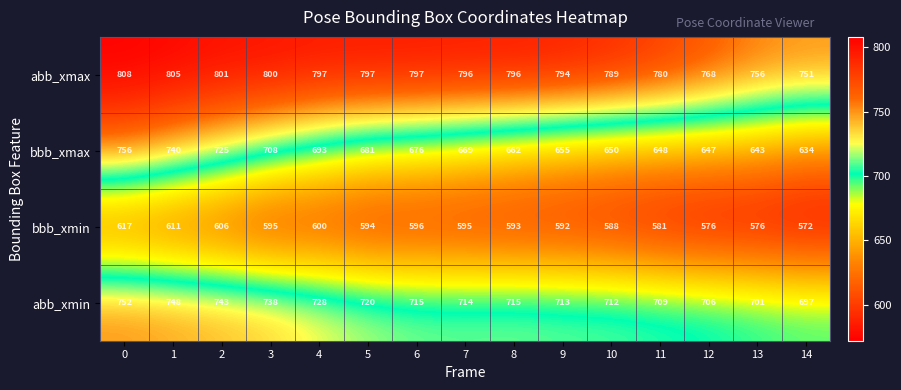

The value of abb_xmax at 6 is 1244. True or false?

False